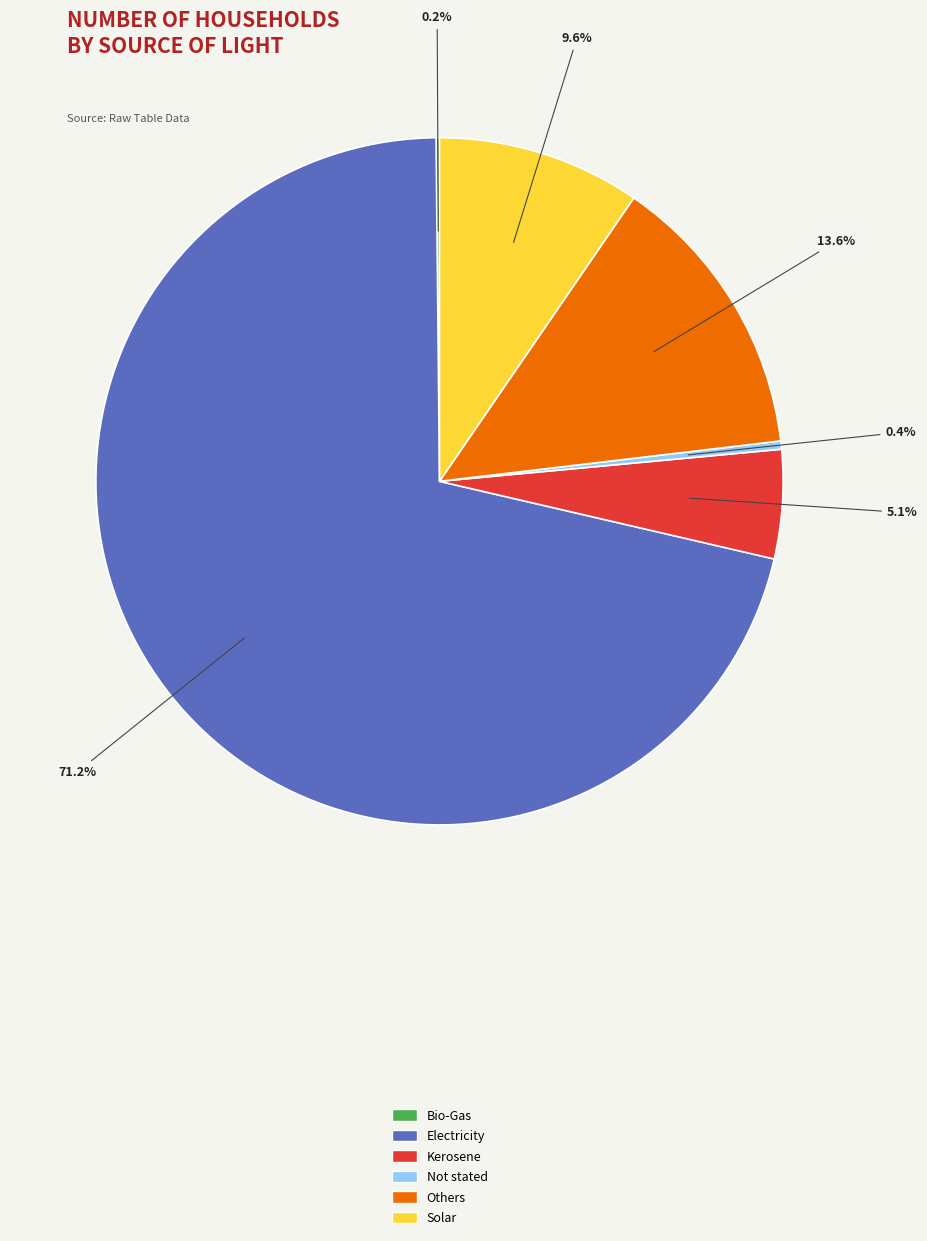

How much of the chart is everything except Not stated?

99.6%